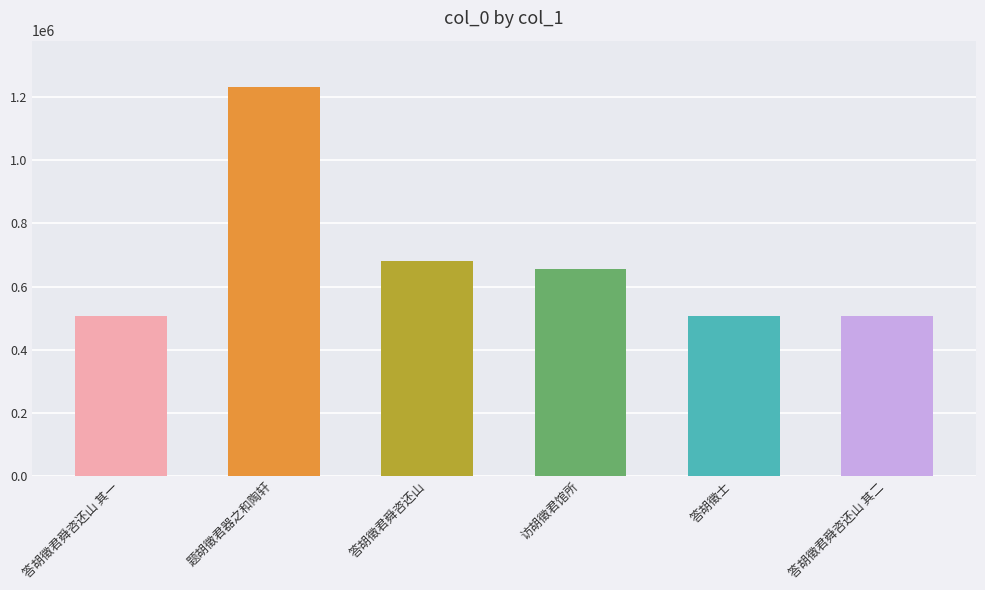

What is the average value?

680728